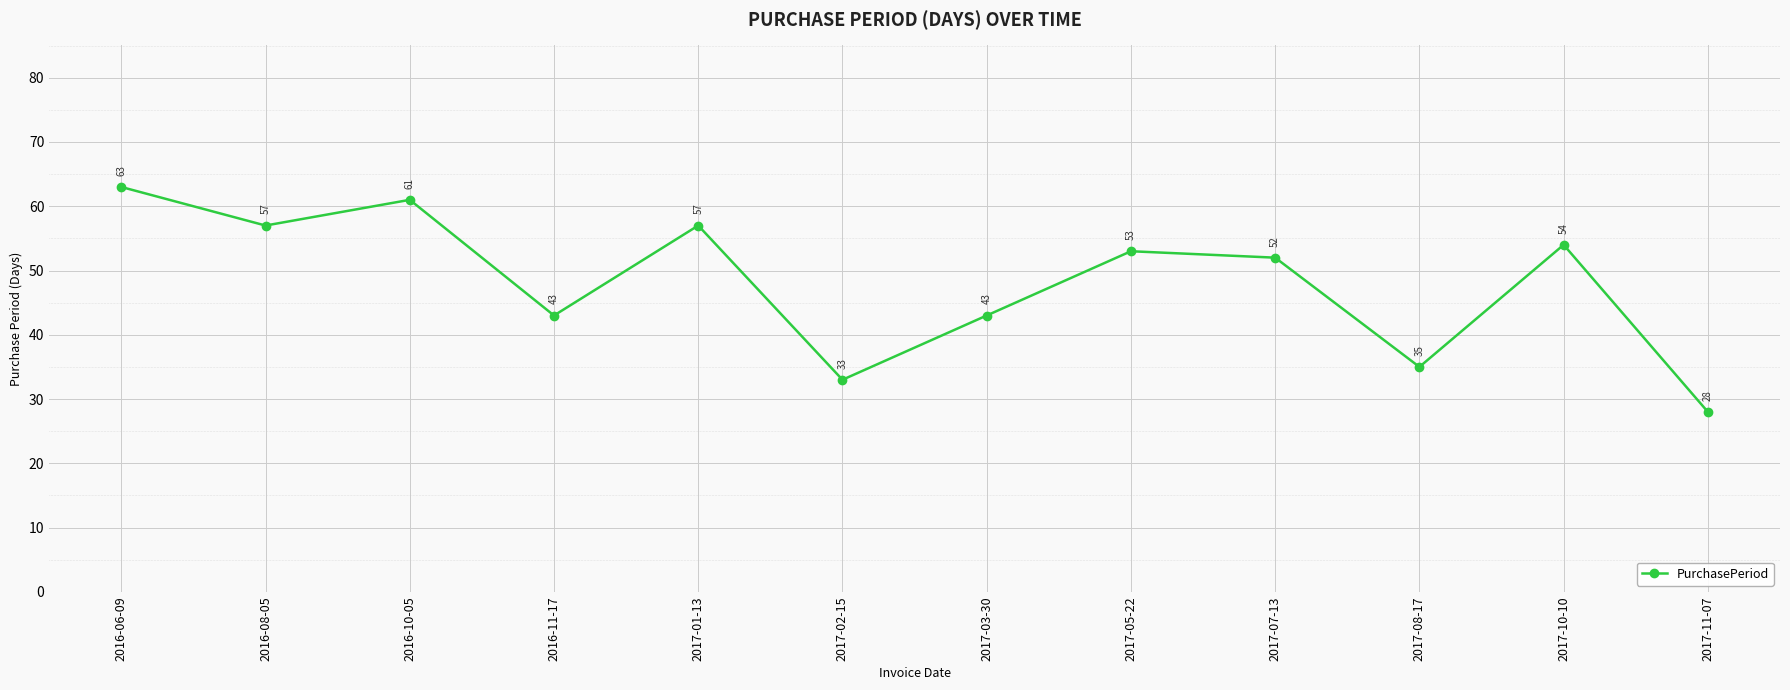

Which has a higher value, 2017-03-30 or 2017-08-17?

2017-03-30